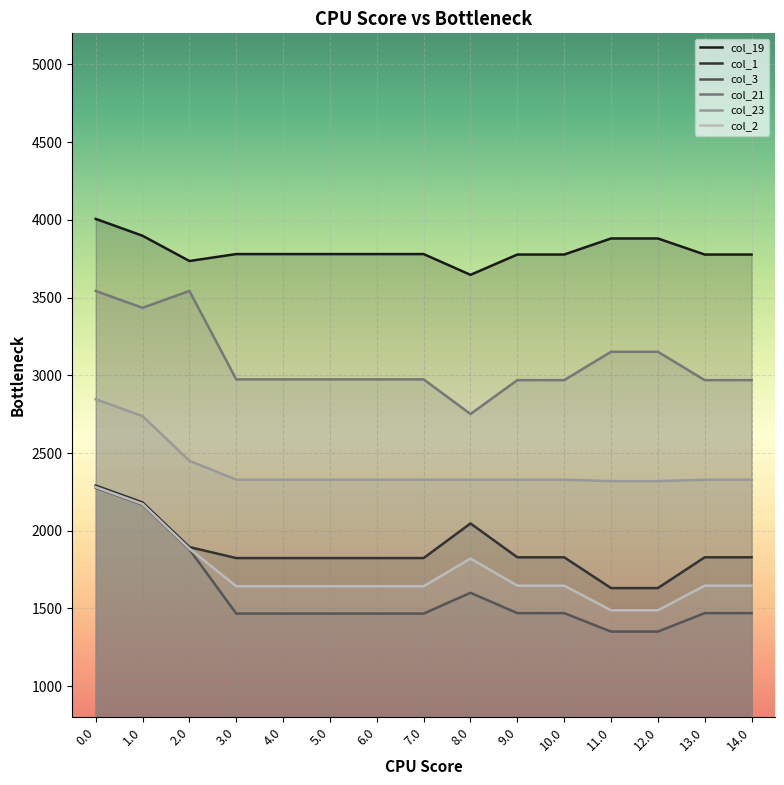

What is the maximum value for col_2?

2280.8